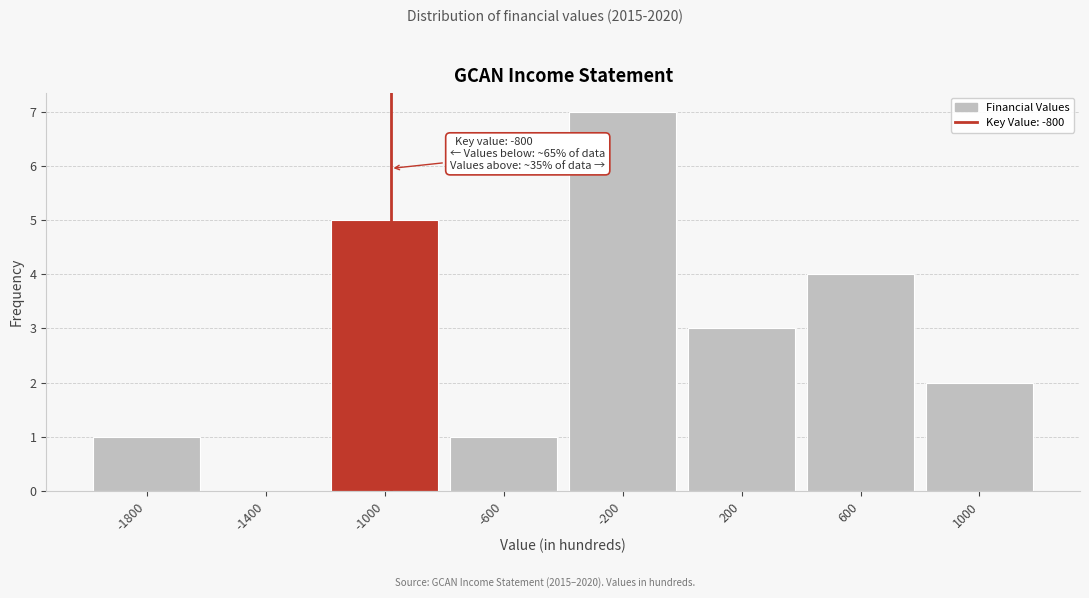

Reading left to right, what are all the values shown in this chart?

-1800=1	-1400=0	-1000=5	-600=1	-200=7	200=3	600=4	1000=2